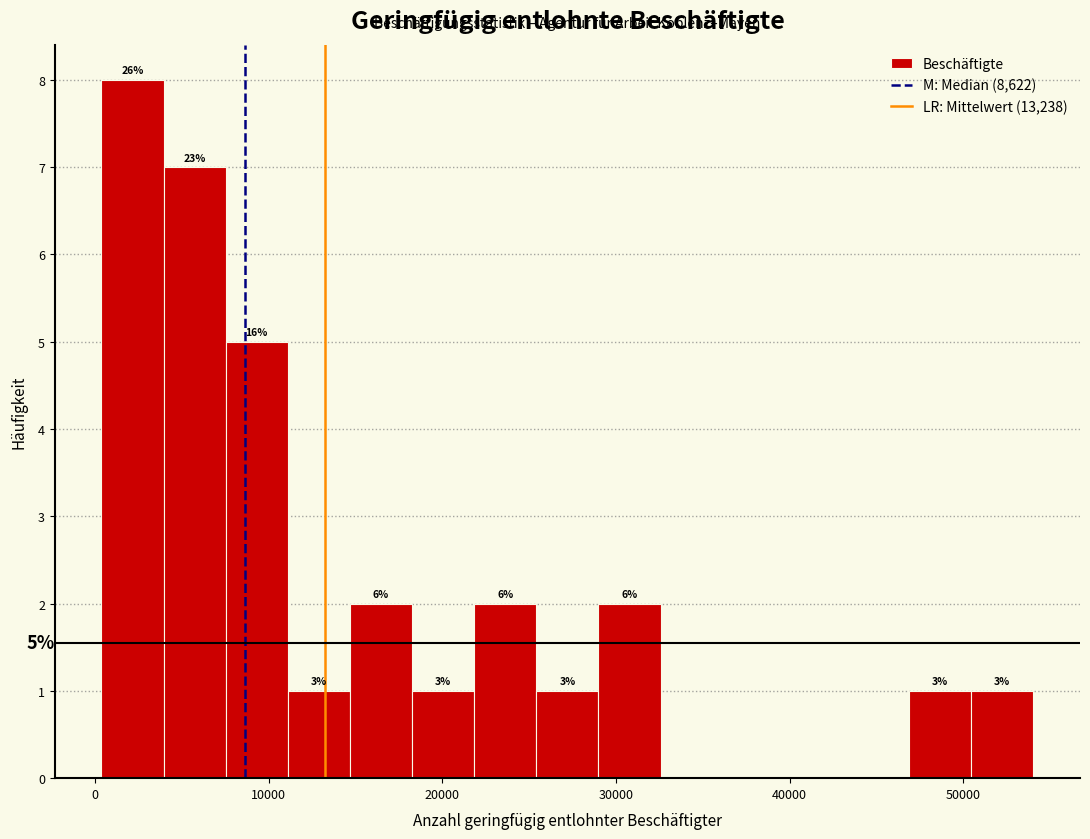

Around what value on the x-axis is the tallest bar? Give the approximate position of its centre, as read against the axis.

2000